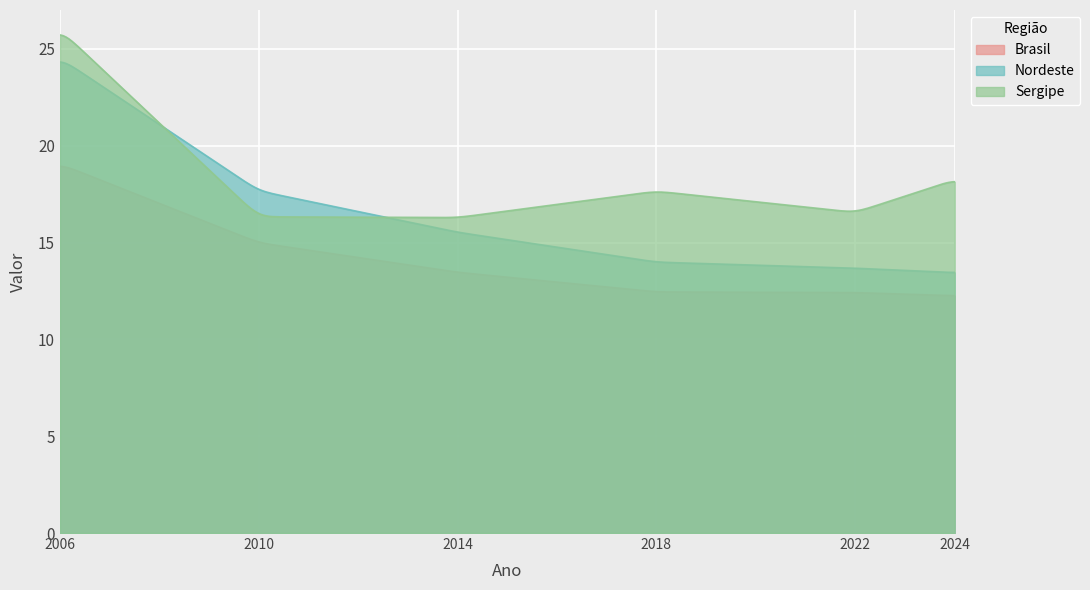

True or false: Sergipe has more than 2 interior local peaks.

False